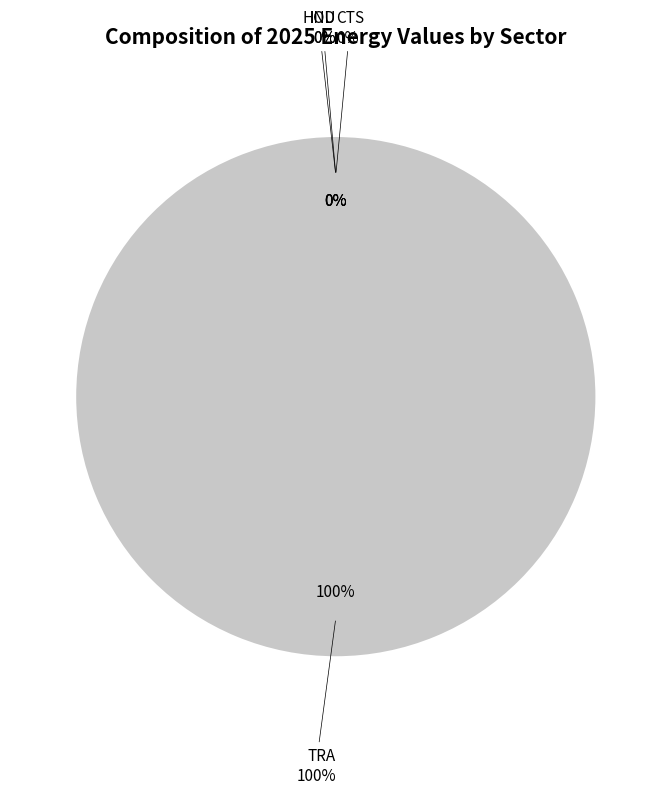

Do TRA and IND together represent more than half of the pie?

Yes